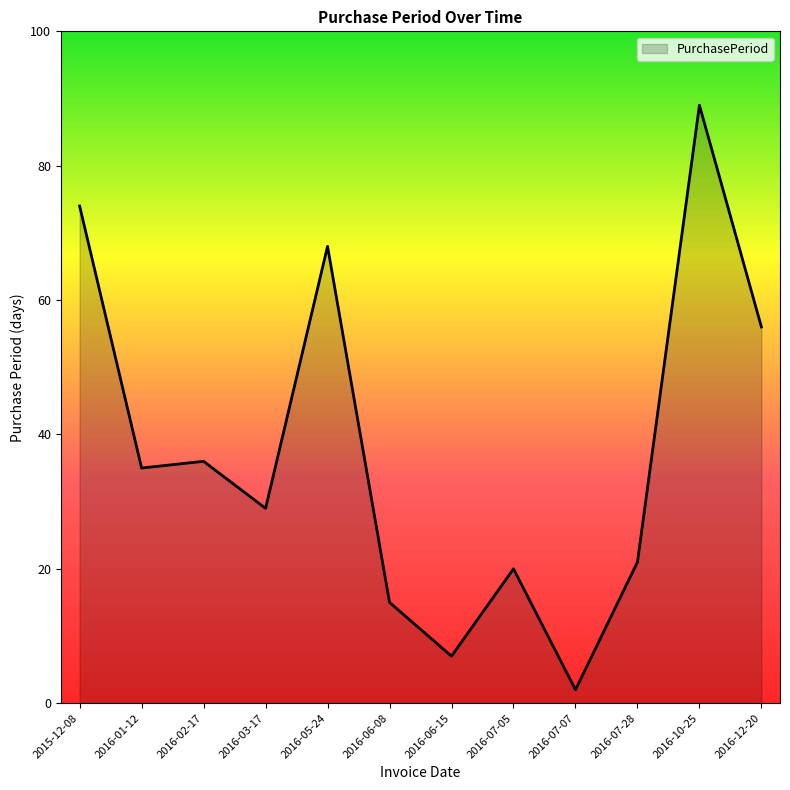

True or false: there are more than 0 points higher than both neighbors.

True